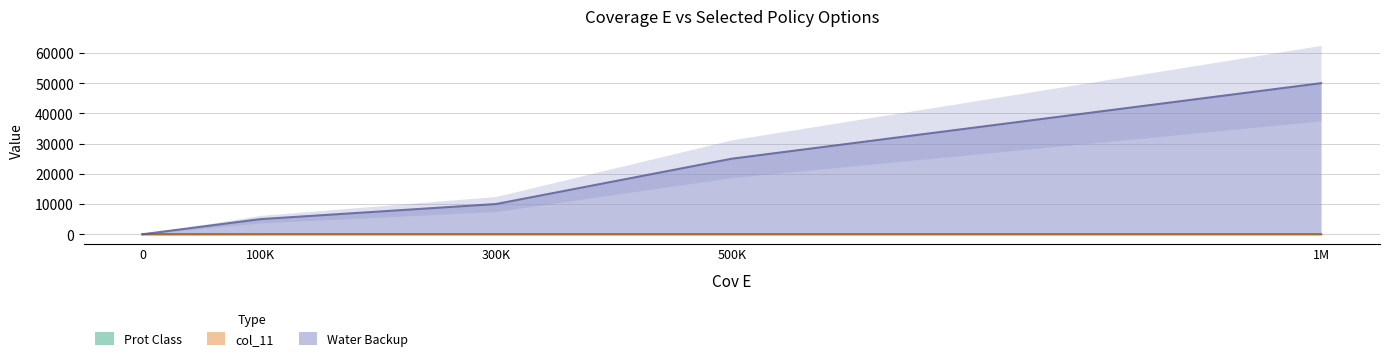

True or false: col_11 and Water Backup cross at least once.

False